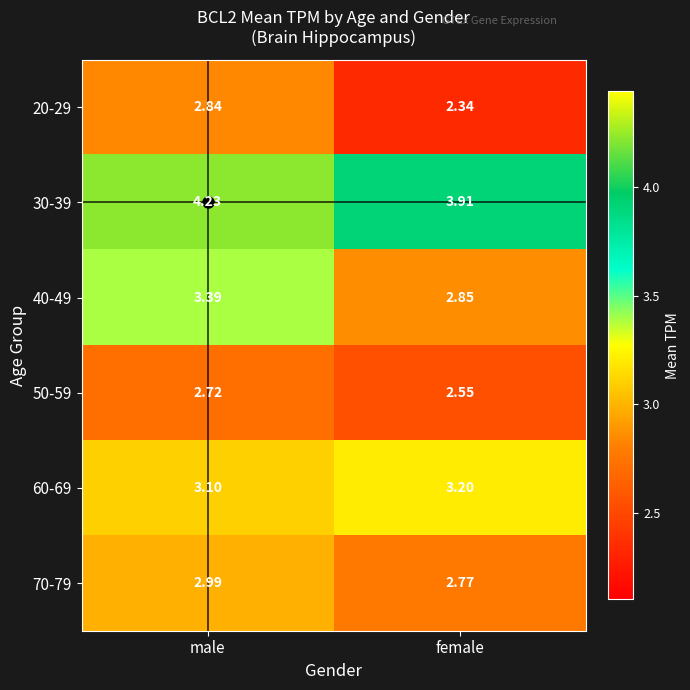

Where does the 40-49 series first go above 3?

male